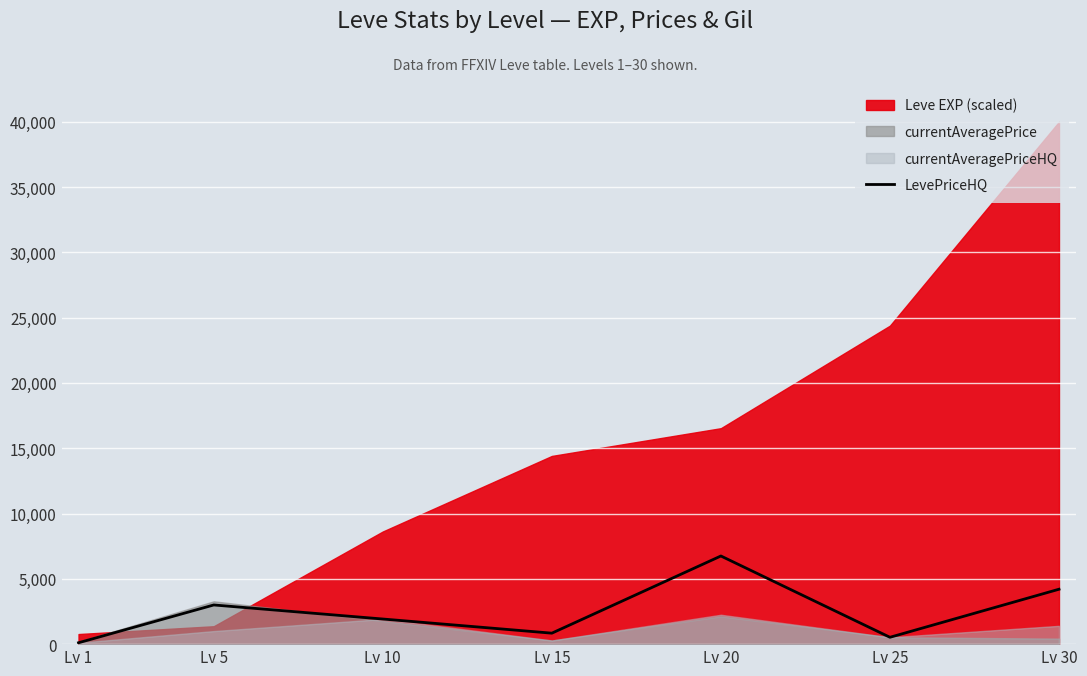

True or false: there are more than 2 points higher than both neighbors.

False